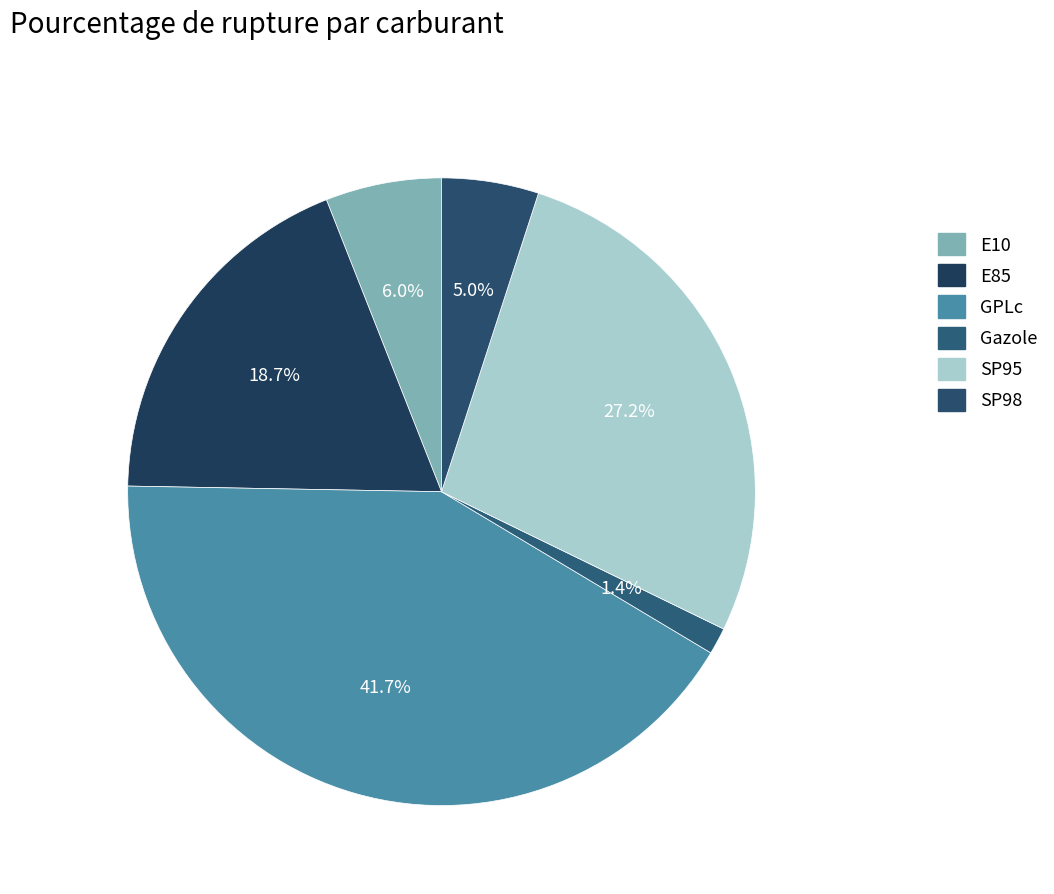

Approximately how many times larger is the value at E85 compared to SP98?

3.7